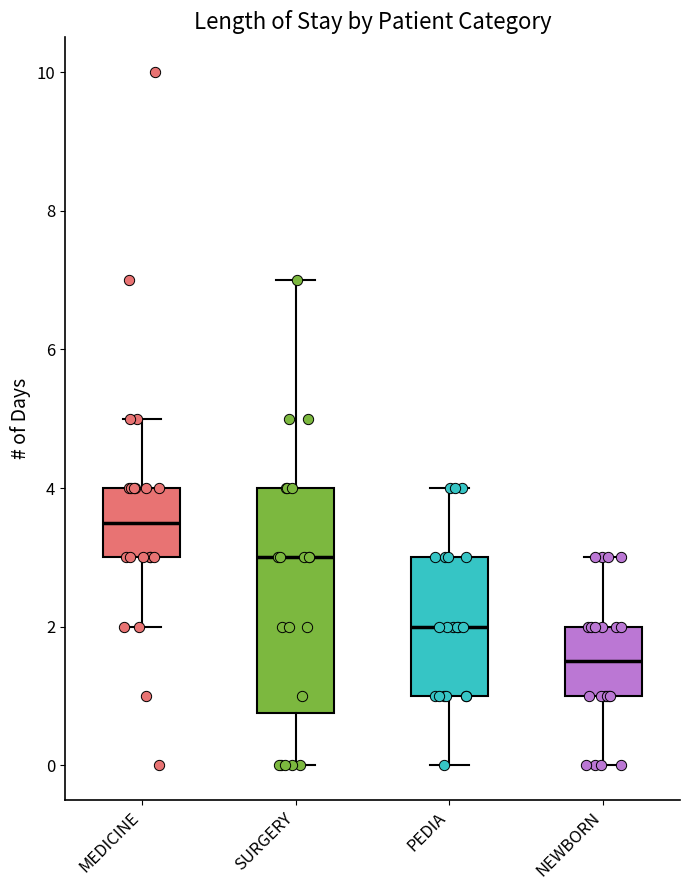

Reading left to right, read every box against the y-axis: the position of its median line, the range the box covers, and the ends of its whiskers. The values are not printed on the chart, so give them approximately, as read against the axis.

MEDICINE: median 3.6, box 3.0 to 4.0, whiskers 2.0 to 5.0
SURGERY: median 3.0, box 0.8 to 4.0, whiskers 0.0 to 7.0
PEDIA: median 2.0, box 1.0 to 3.0, whiskers 0.0 to 4.0
NEWBORN: median 1.6, box 1.0 to 2.0, whiskers 0.0 to 3.0